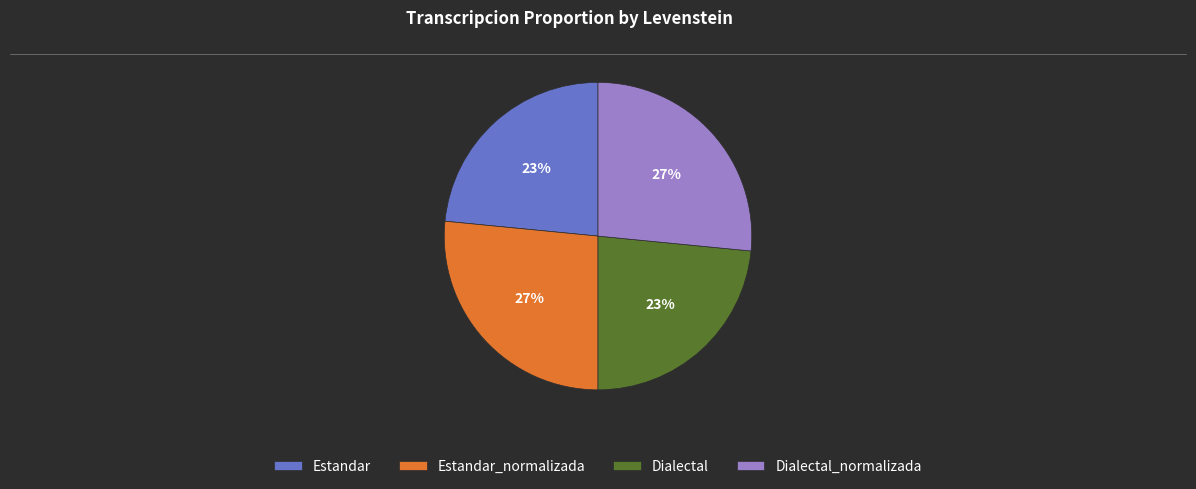

How many segments does this pie chart have?

4